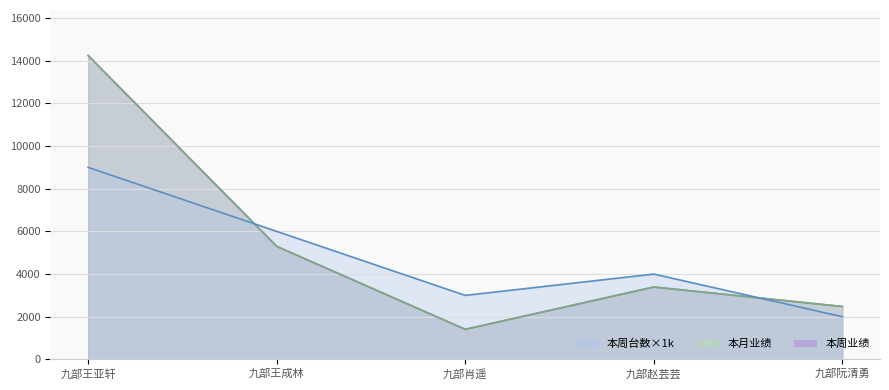

The 本周台数 series shows 4000 at 九部赵芸芸. True or false?

True